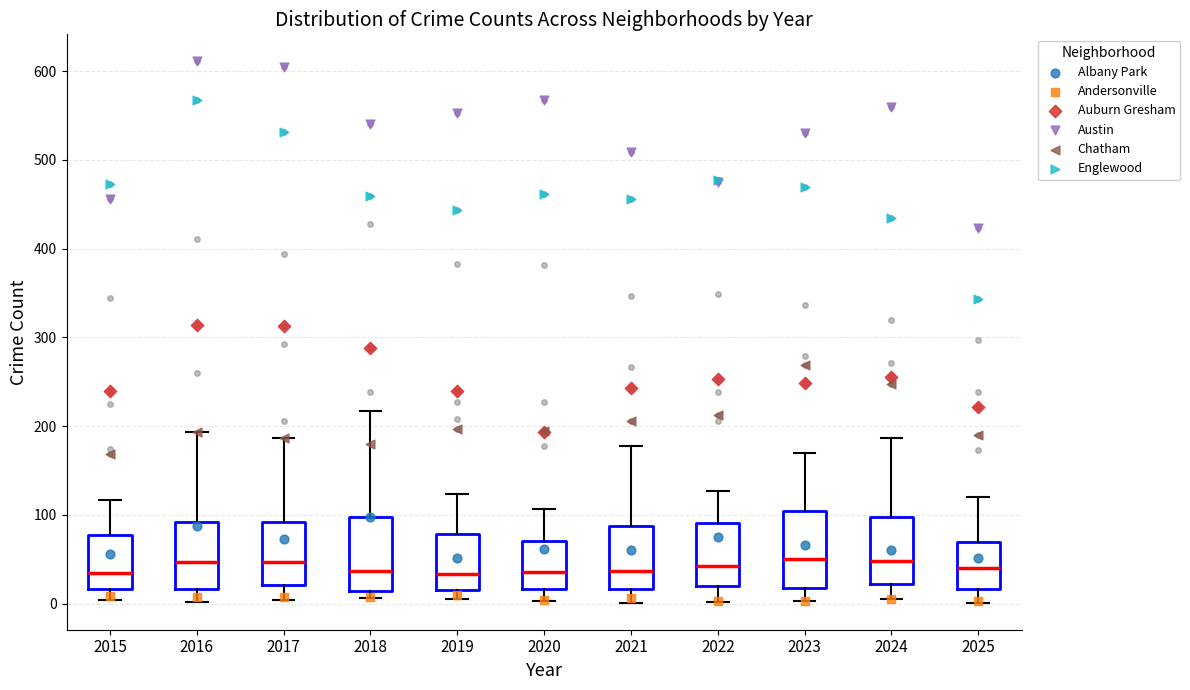

Reading left to right, transcribe this box plot: for each box, give where its median line is, the range the box spans, and where its two whiskers end, as read against the y-axis. The values are not printed on the chart, so give them approximately, as read against the axis.

2015: median 30, box 20 to 80, whiskers 0 to 120
2016: median 50, box 20 to 90, whiskers 0 to 190
2017: median 50, box 20 to 90, whiskers 0 to 190
2018: median 40, box 10 to 100, whiskers 10 (just below the box's lower edge) to 220
2019: median 30, box 20 to 80, whiskers 10 to 120
2020: median 40, box 20 to 70, whiskers 0 to 110
2021: median 40, box 20 to 90, whiskers 0 to 180
2022: median 40, box 20 to 90, whiskers 0 to 130
2023: median 50, box 20 to 100, whiskers 0 to 170
2024: median 50, box 20 to 100, whiskers 10 to 190
2025: median 40, box 20 to 70, whiskers 0 to 120